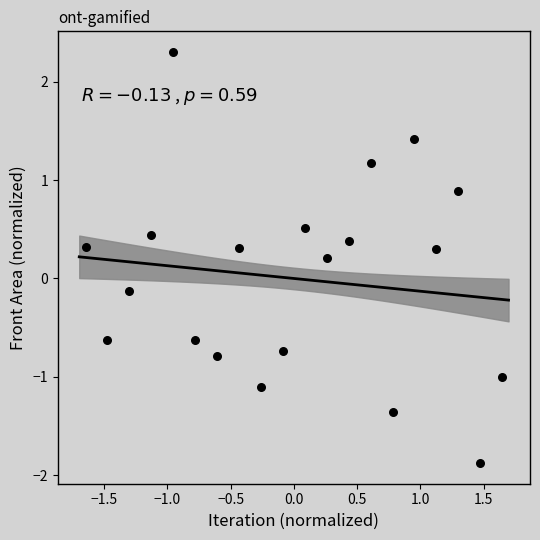

What is the range of Y values (max minus min)?

4.2